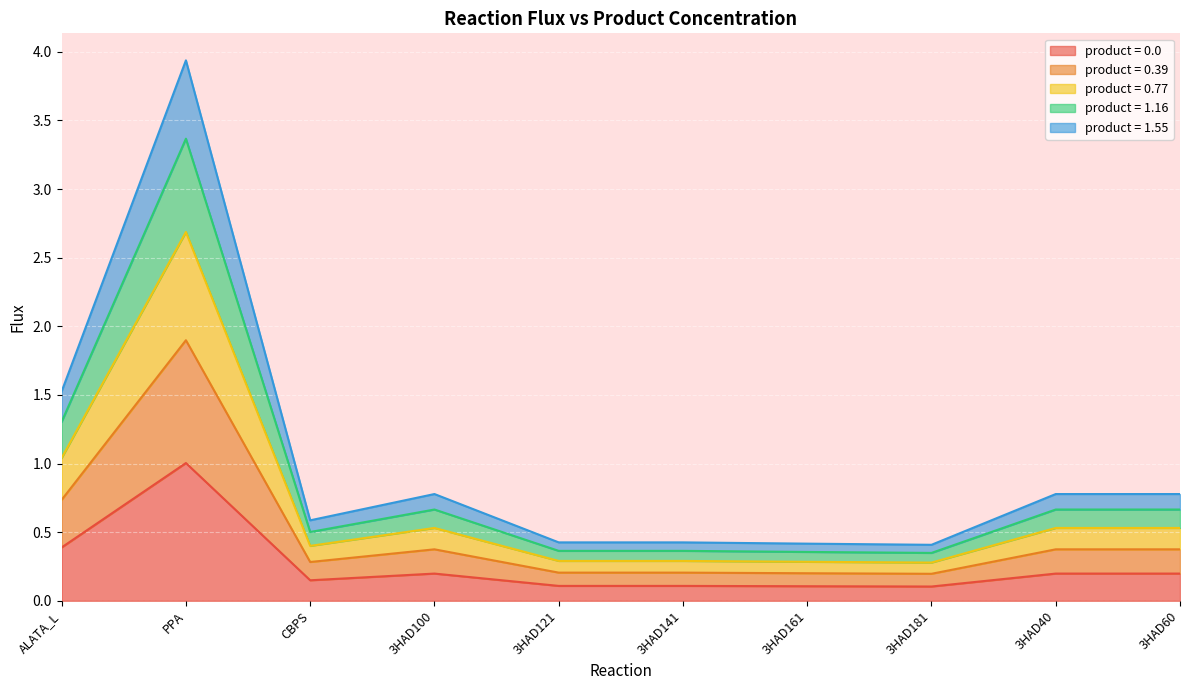

Between 3HAD40 and 3HAD141, which is larger?

3HAD40